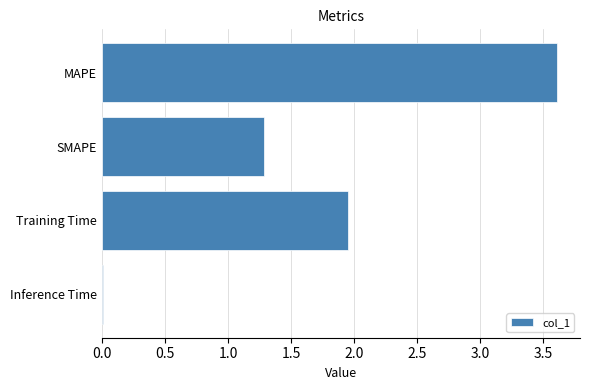

At which category does the chart reach its peak across all series?

MAPE